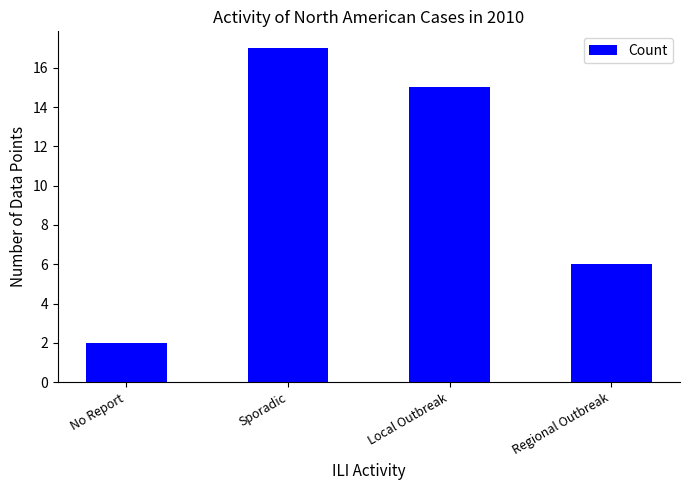

Reading left to right, extract all data points from this chart.

2	17	15	6